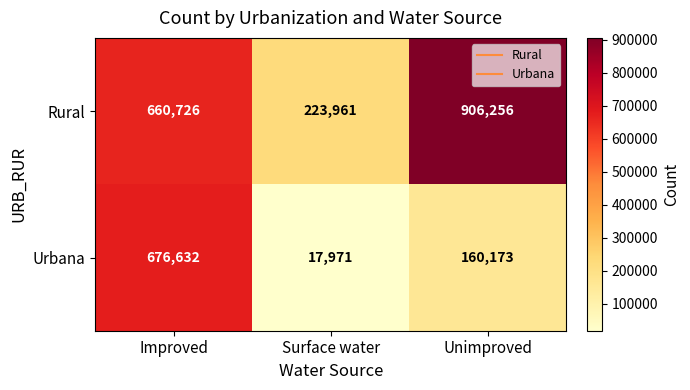

How many values in the Rural series are below 660726?

1